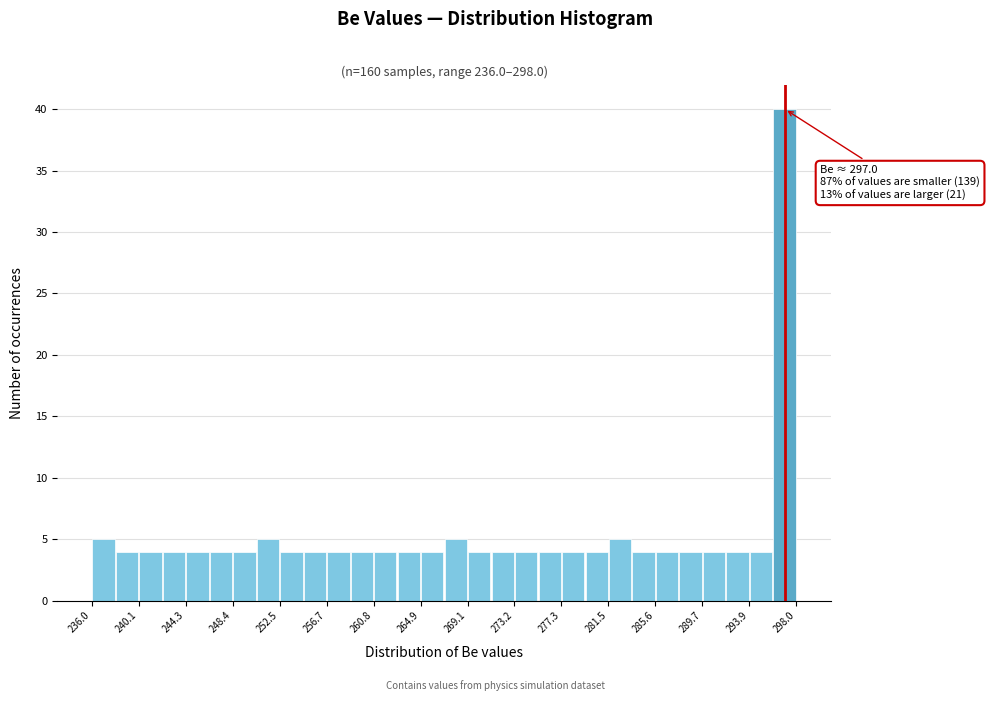

Over which range of the x-axis is the bar tallest?

296.0 to 298.0